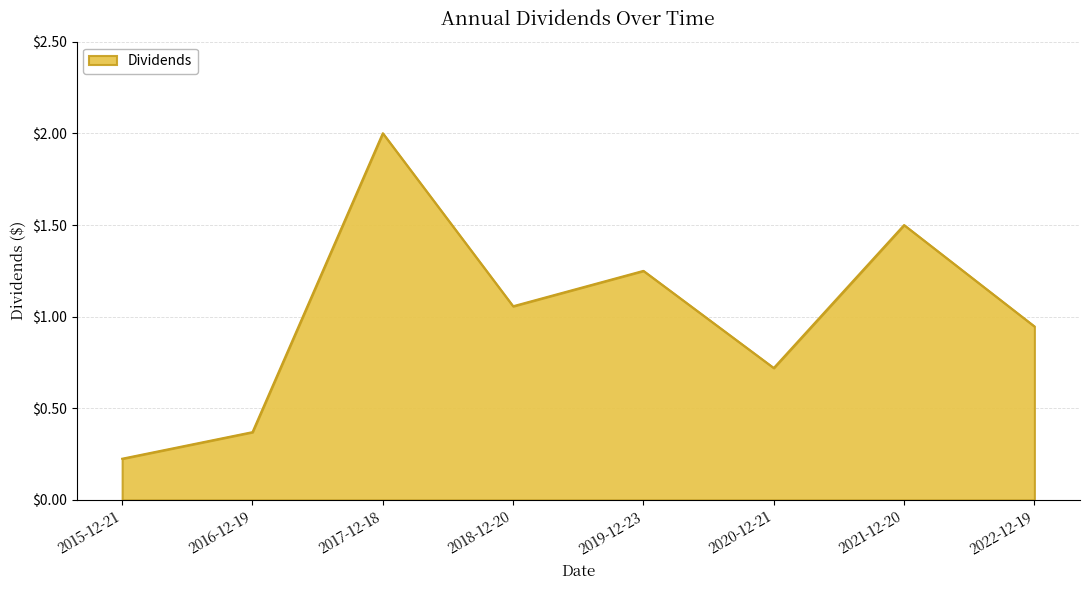

List the labels in order of value, largest first.

2017-12-18, 2021-12-20, 2019-12-23, 2018-12-20, 2022-12-19, 2020-12-21, 2016-12-19, 2015-12-21